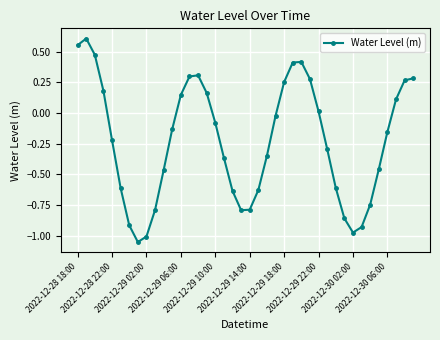

What is the difference between the maximum and second lowest values?

1.6